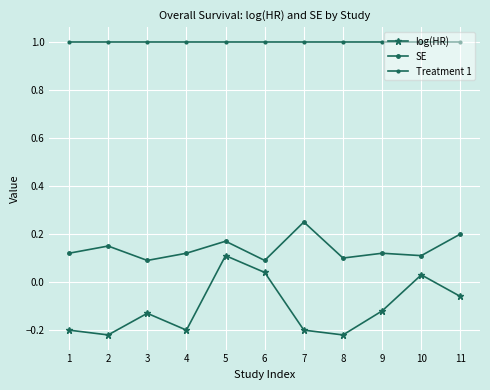

List the series in order of their peak value, highest first.

Treatment 1, SE, log(HR)